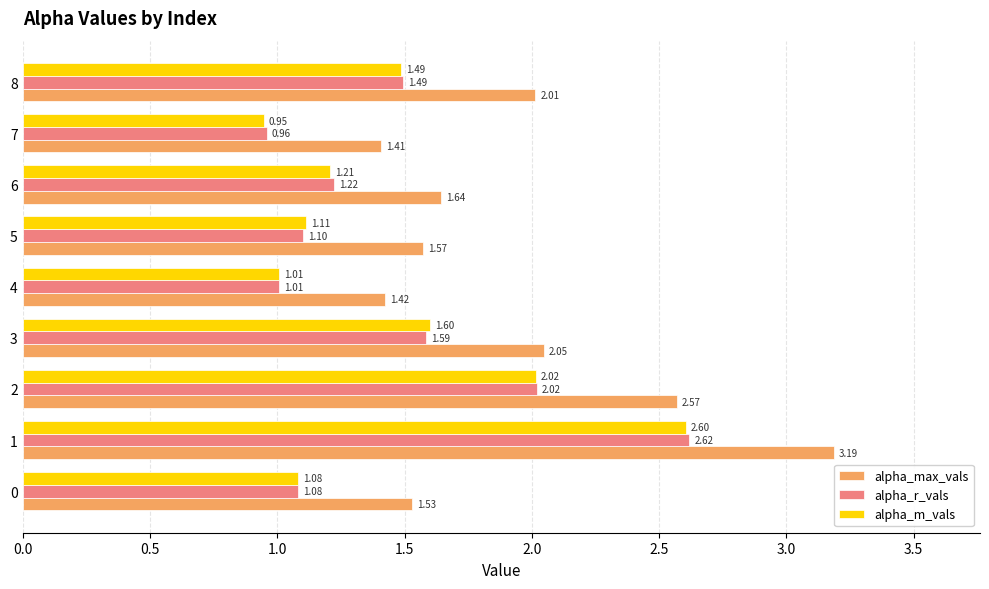

Which series has the largest total across all categories?

alpha_max_vals